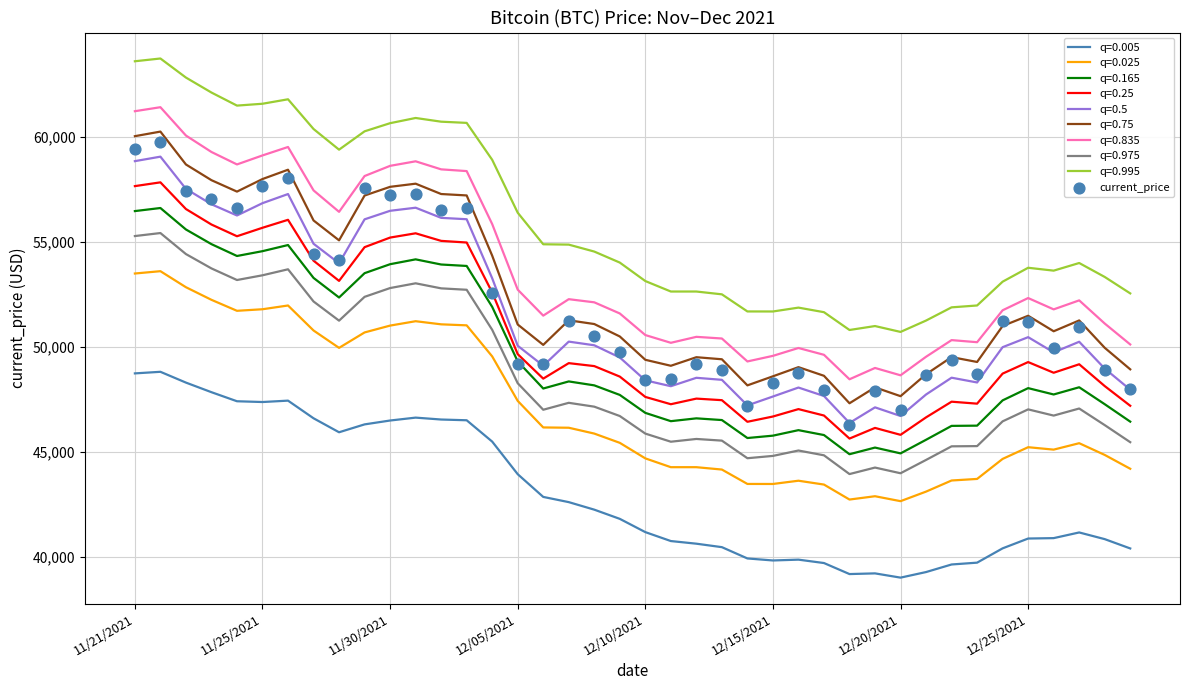

The value of q=0.005 at 12/05/2021 is 17650.6. True or false?

False